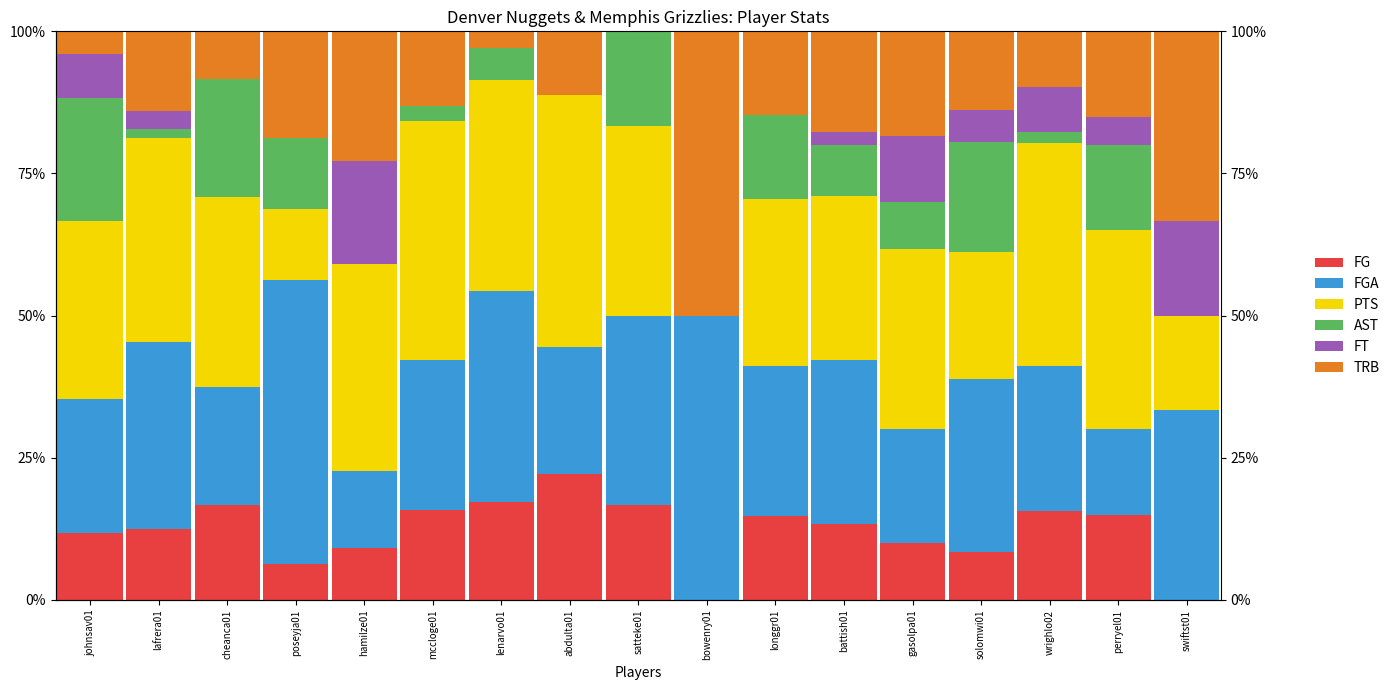

At perryel01, list the series in order from smallest to largest.

FT, FG, AST, TRB, FGA, PTS